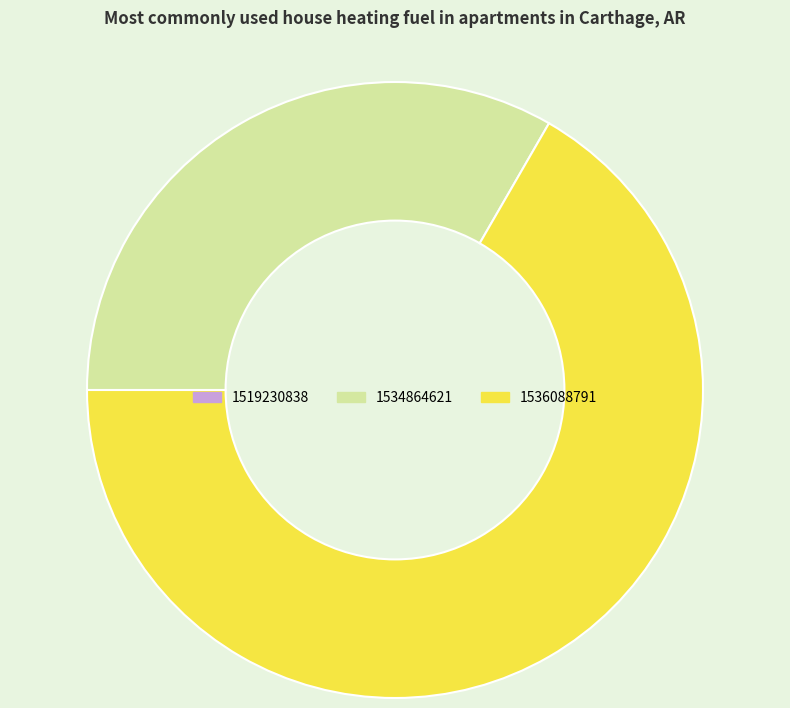

What is the largest slice in the pie chart?

1536088791